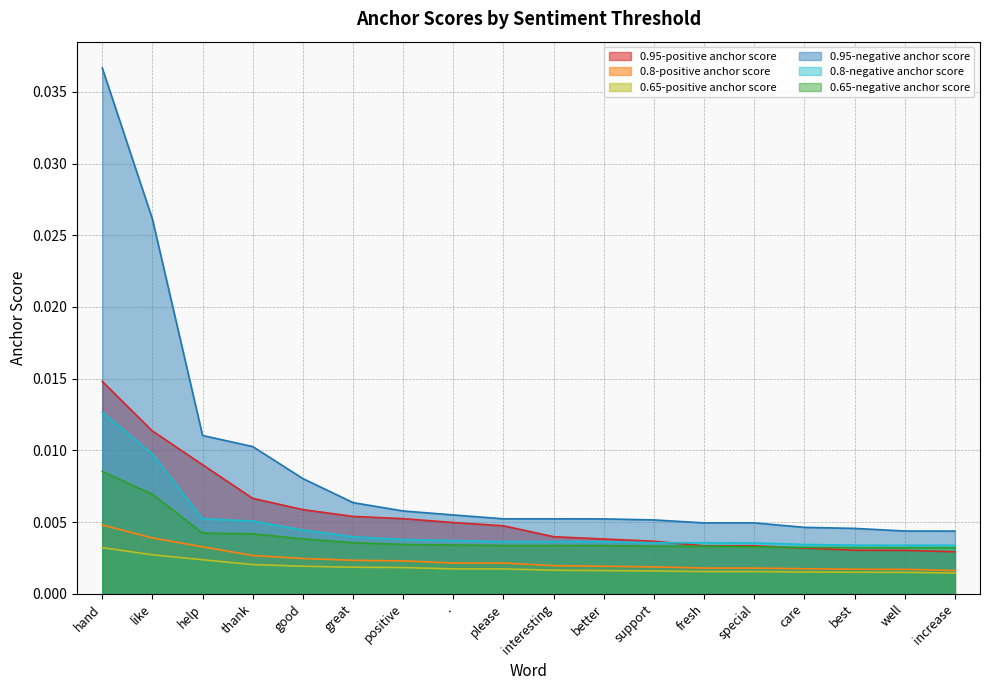

How many categories are shown in the chart?

18